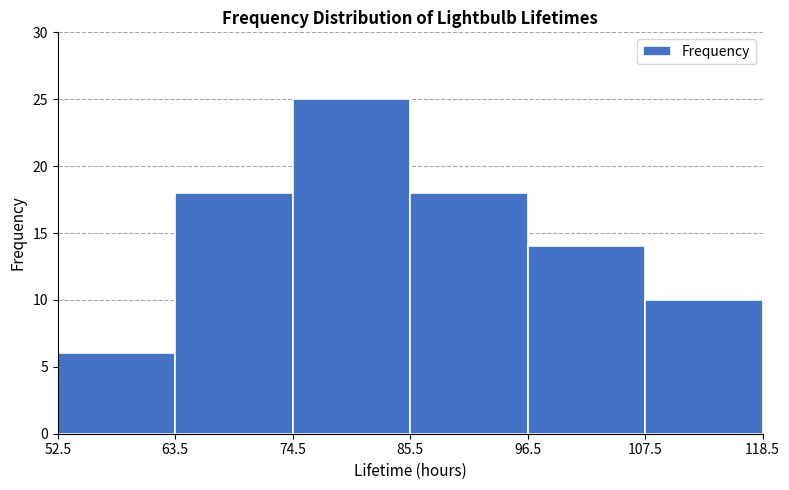

How tall is the bar that spans 85.5 to 96.5 on the x-axis? The values are not printed on the chart, so give them approximately, as read against the axis.

18